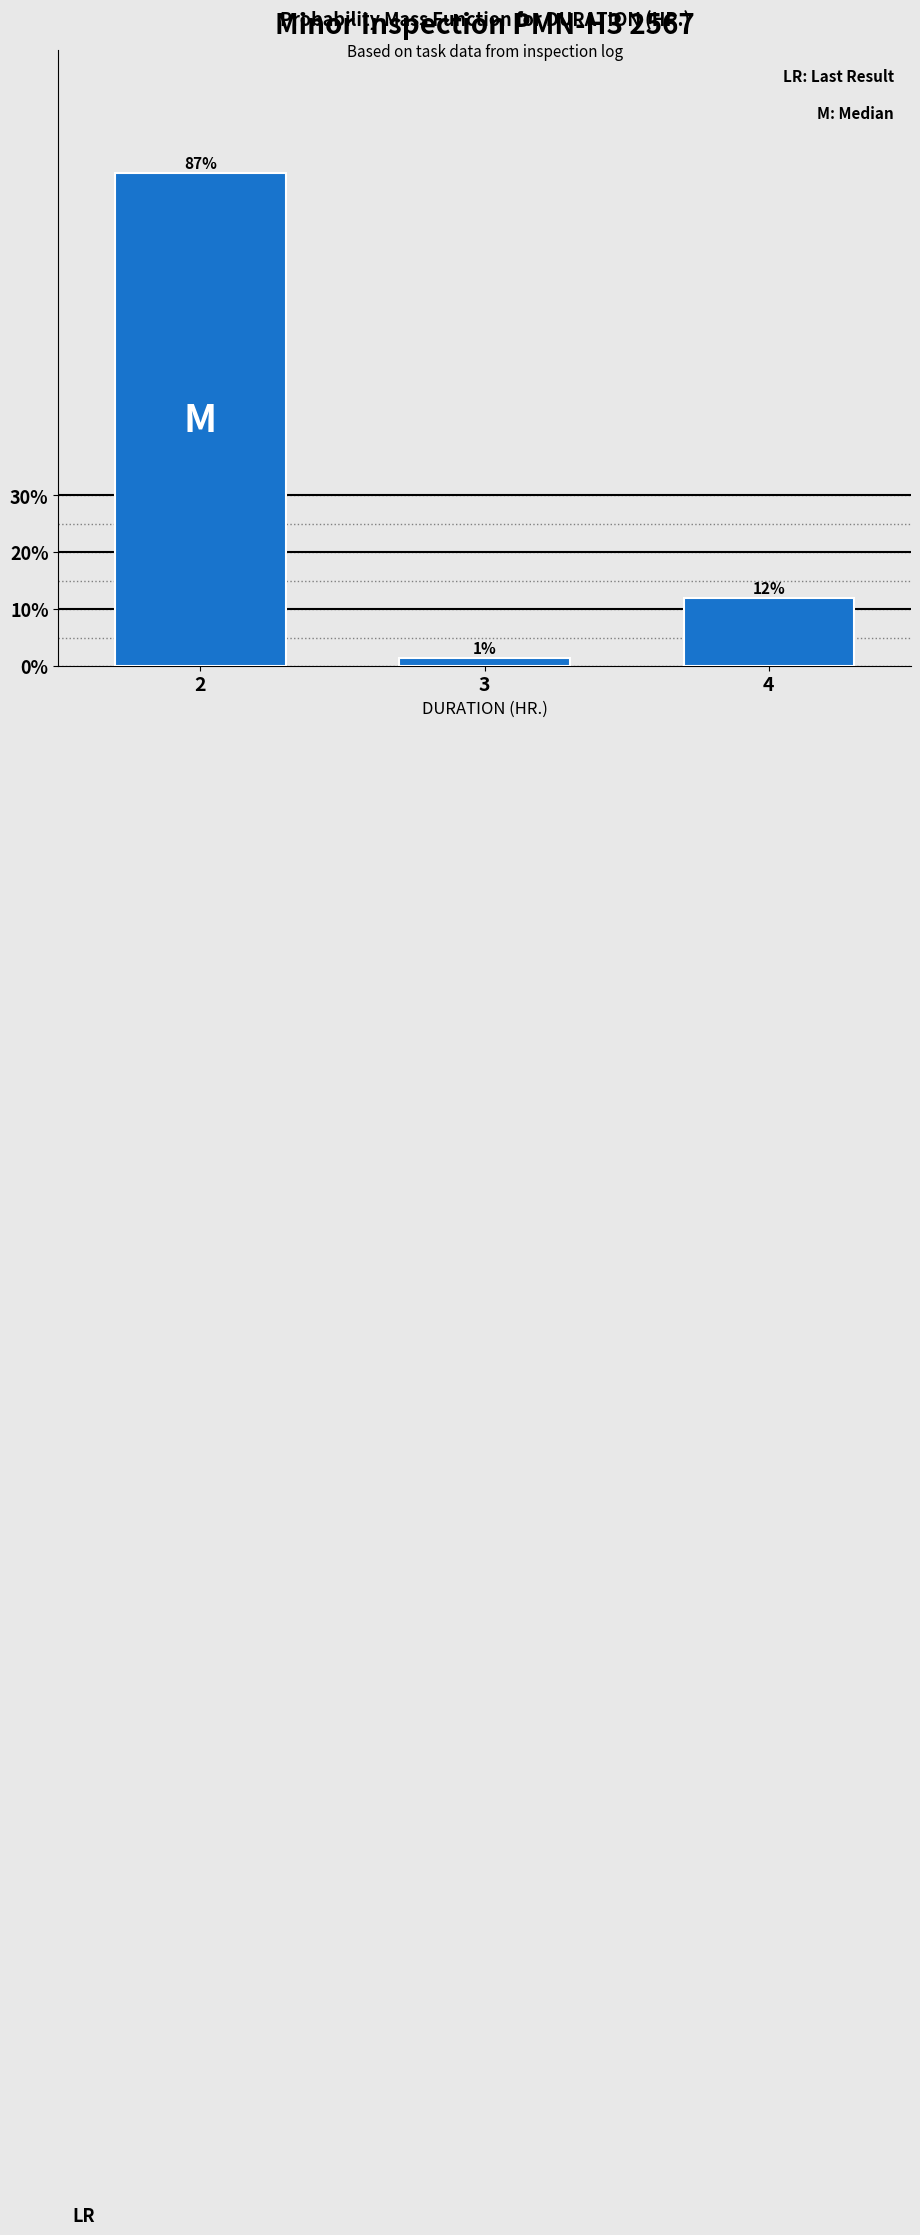

What is the value of the 1st bar from the left?

86.7